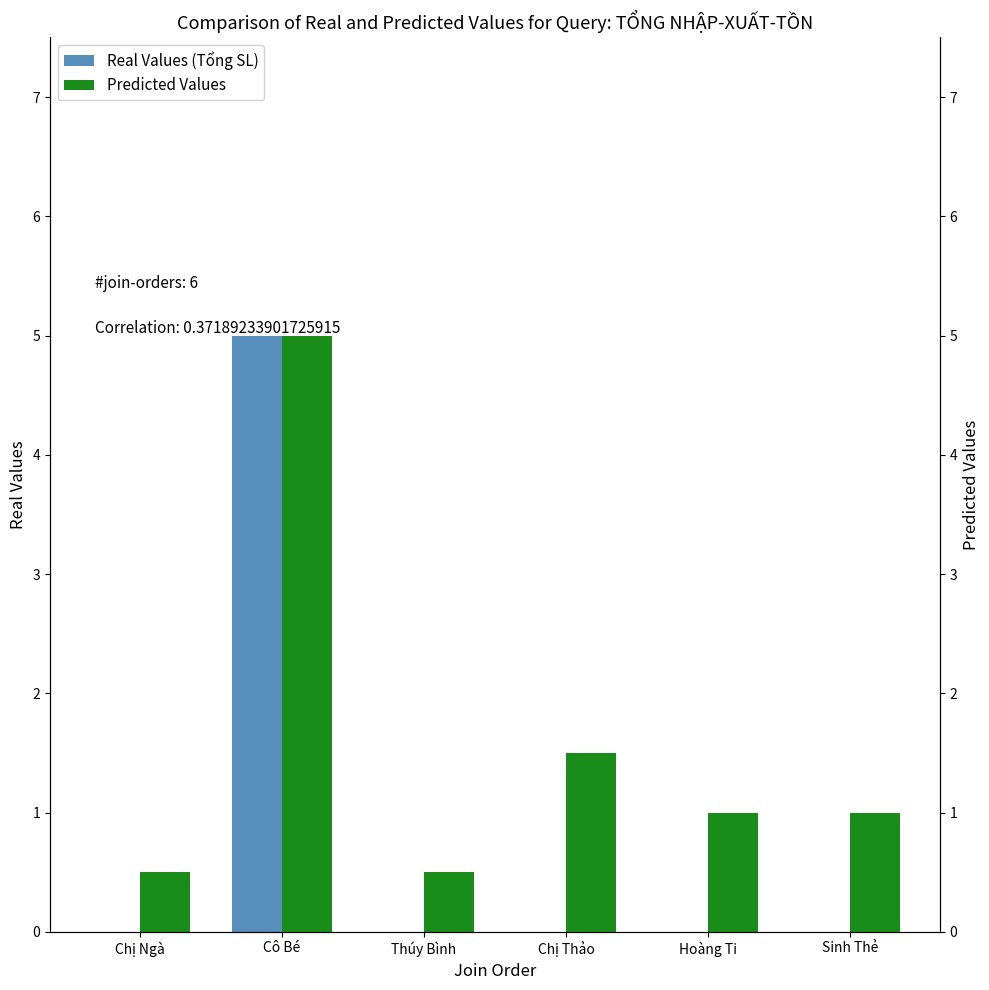

Between Chị Thảo and Sinh Thẻ, which series saw the biggest shift?

Predicted Values